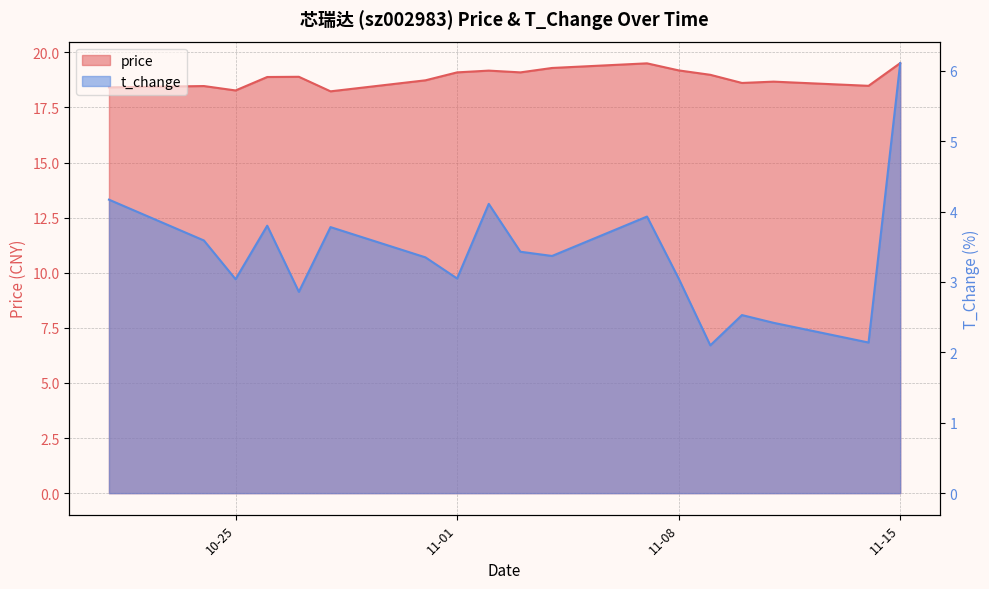

True or false: t_change has more than 0 interior local peaks.

True